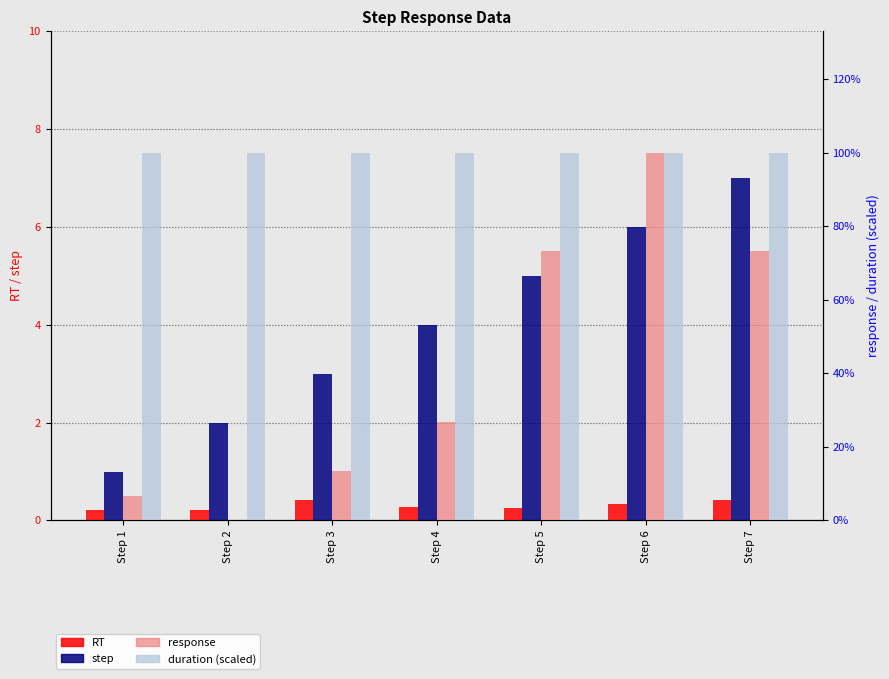

What is the difference between the maximum and minimum values in the step series?

6.0